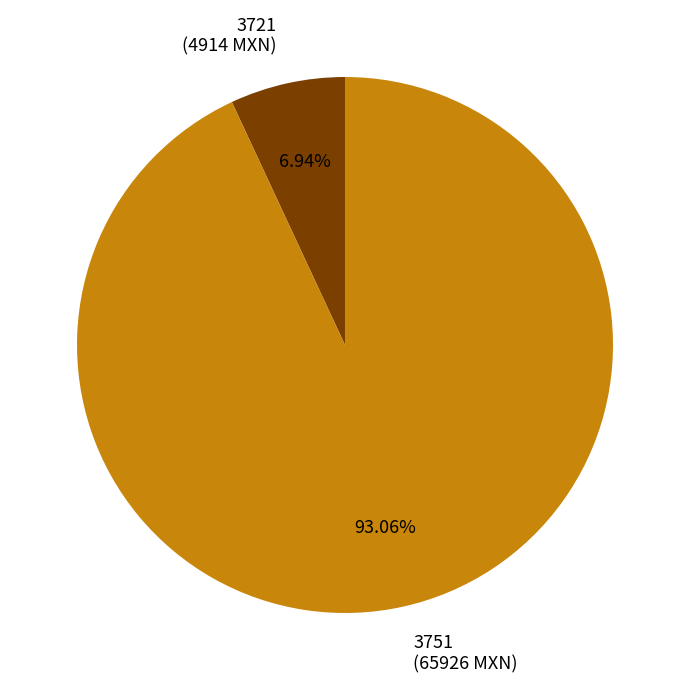

Combined, do 3721 (4914 MXN) and 3751 (65926 MXN) account for over 50%?

Yes